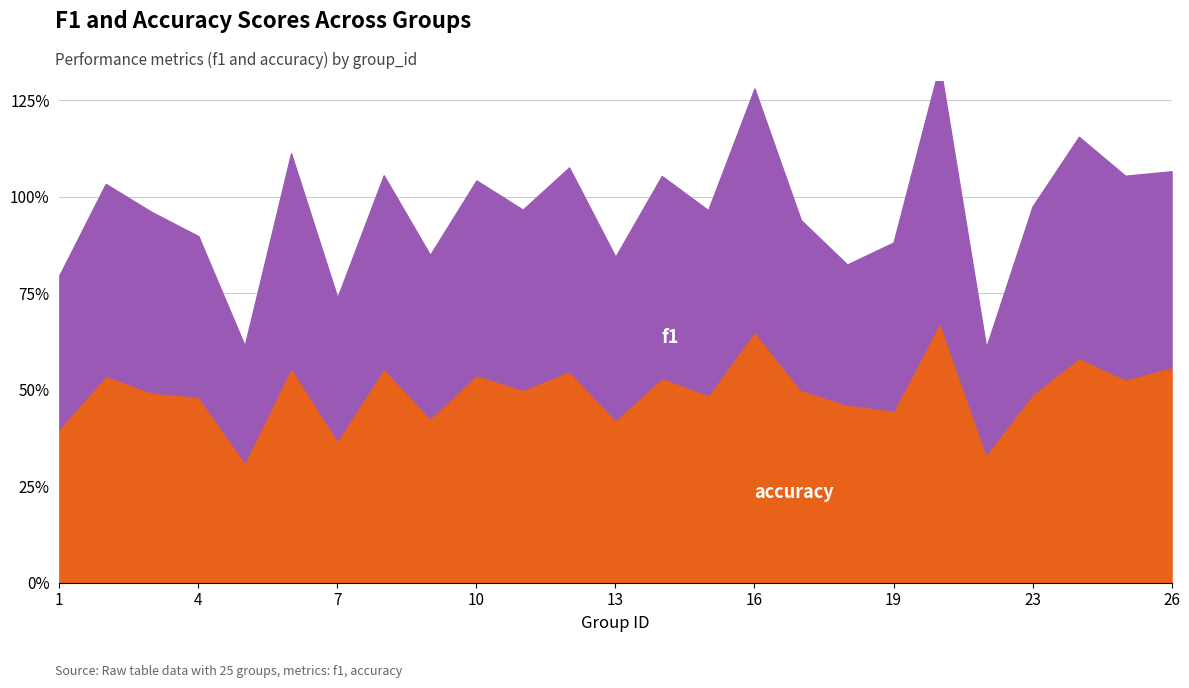

Count the accuracy values in the range 0 to 1.

25